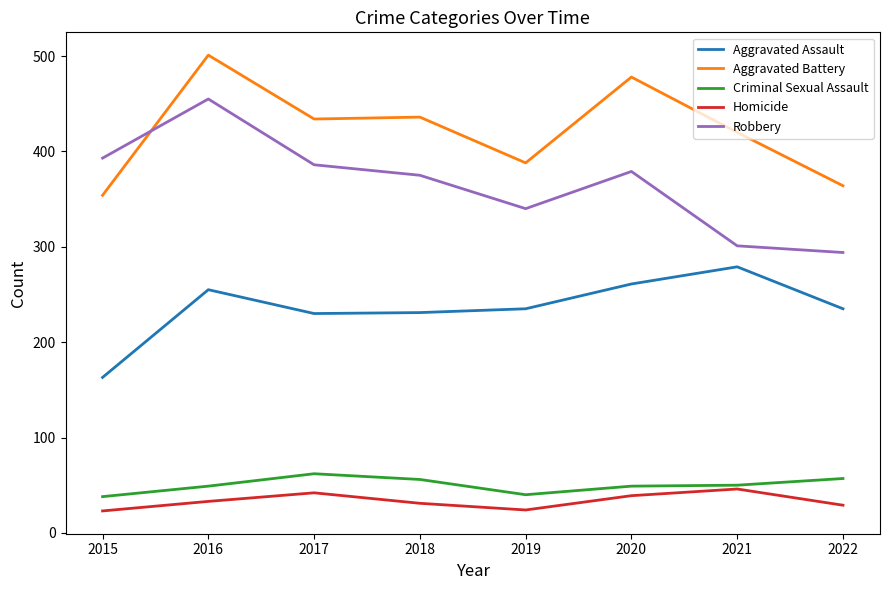

What is the difference between the Aggravated Assault values at 2016 and 2017?

25